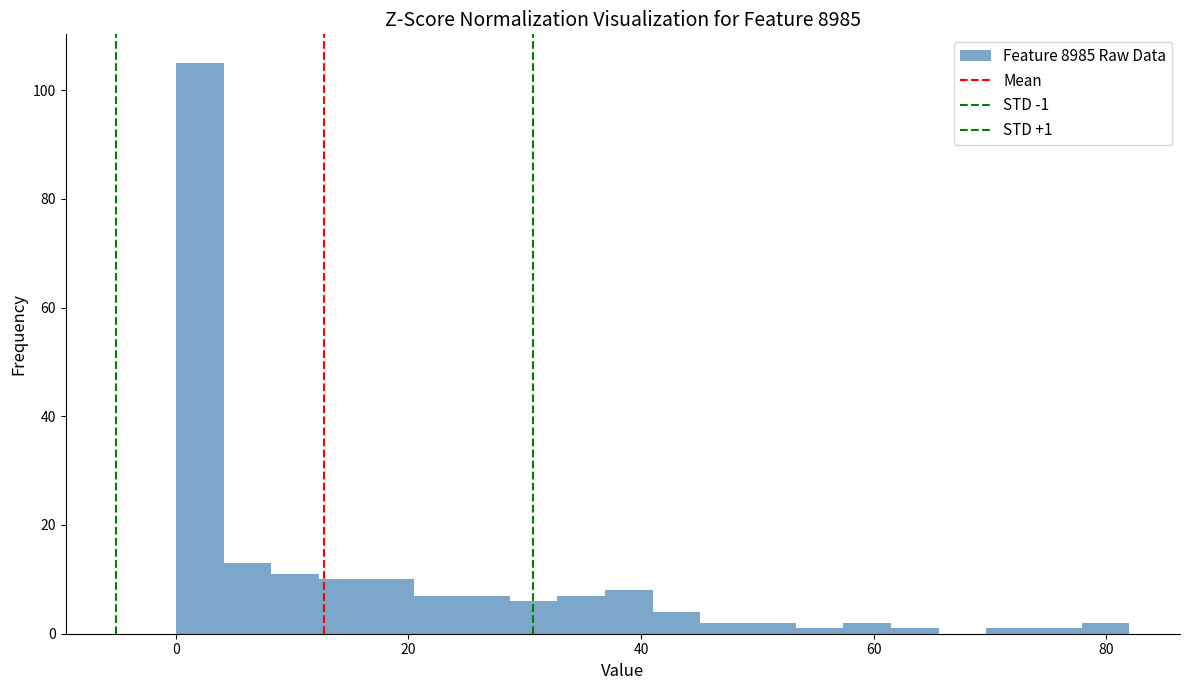

Read against the x-axis, roughly where is the centre of the tallest bar?

2